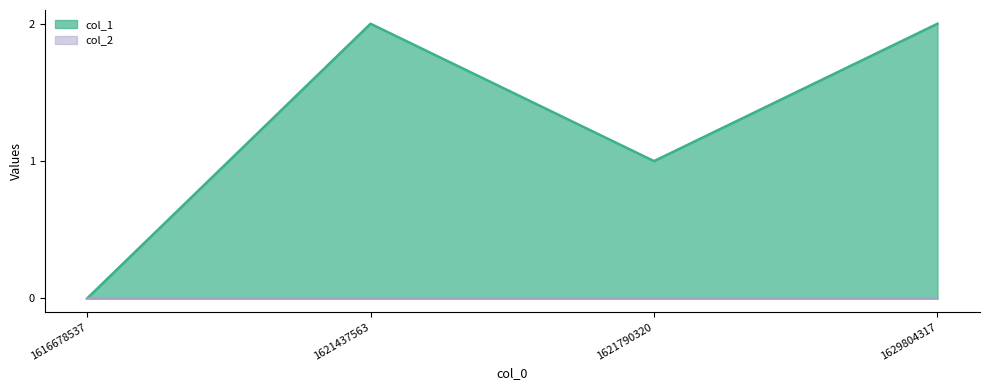

Between 1629804317 and 1621437563, which is larger?

1629804317